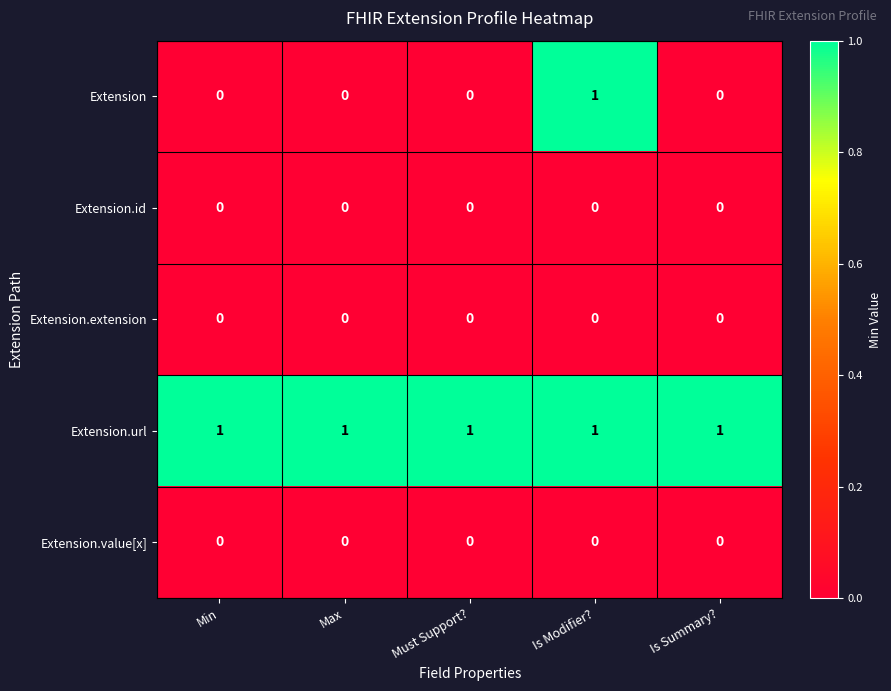

Which series has the widest spread of values?

Extension